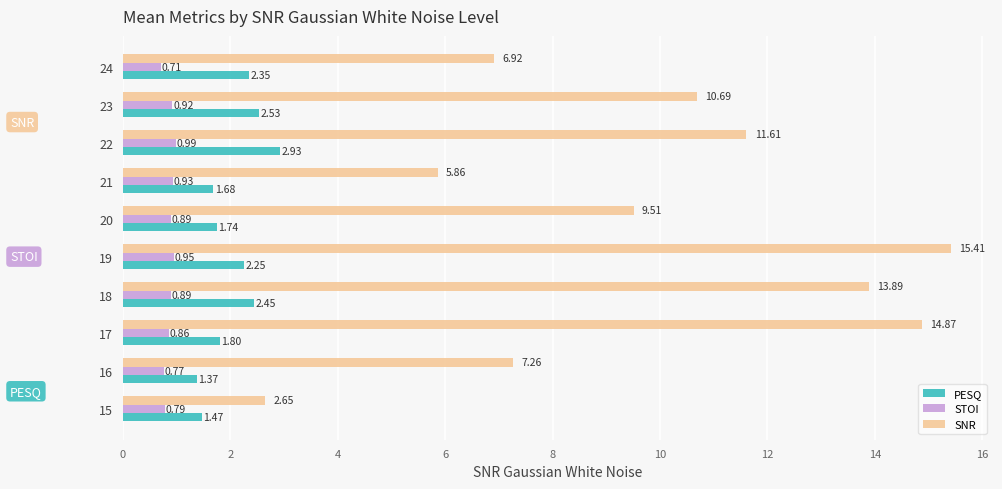

Which series has the largest range (max minus min)?

SNR